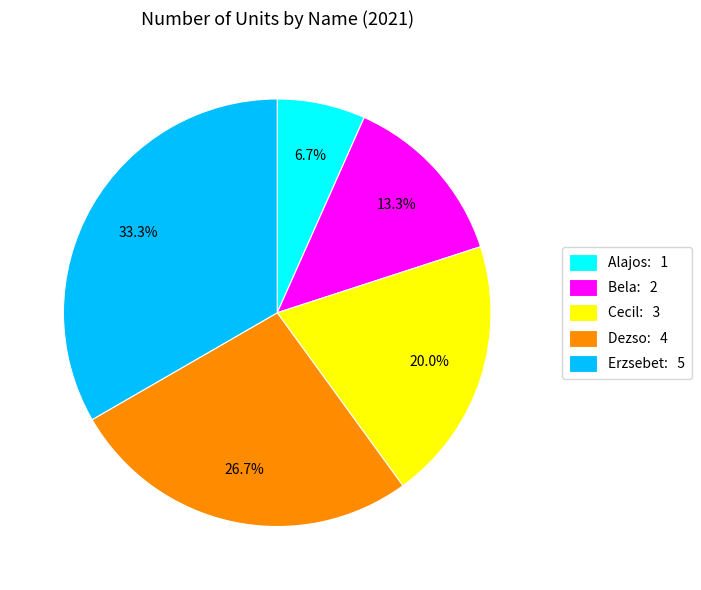

How many segments does this pie chart have?

5